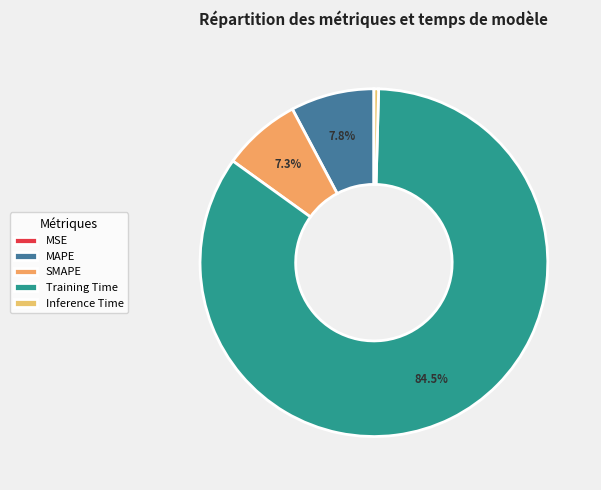

Which has a higher value, Inference Time or MAPE?

MAPE